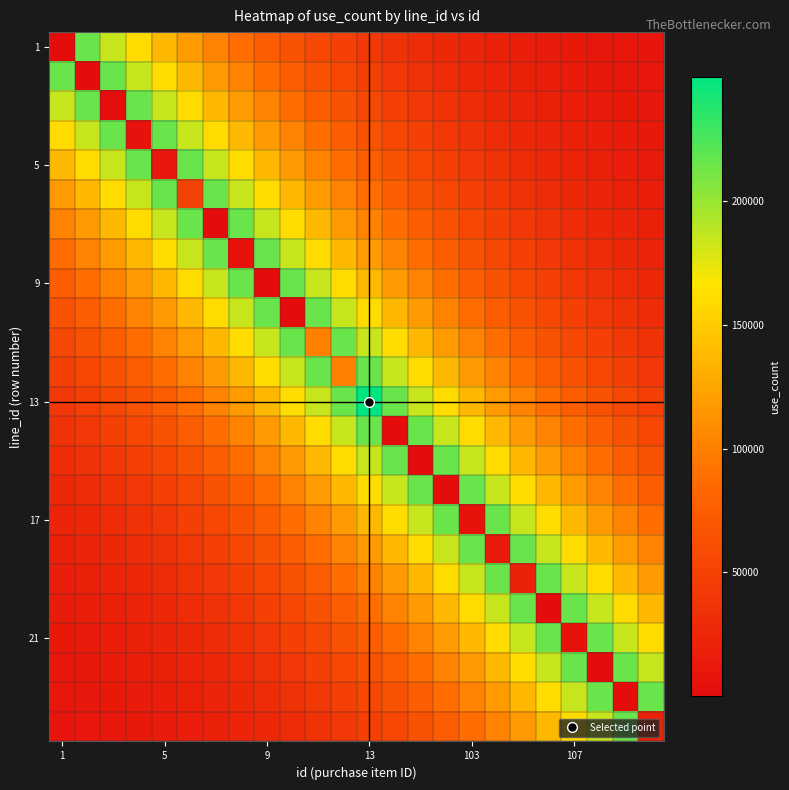

How many series are shown in this chart?

24